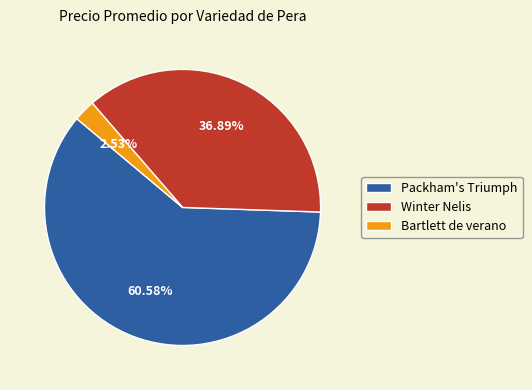

What percentage is NOT represented by Packham's Triumph?

39.4%